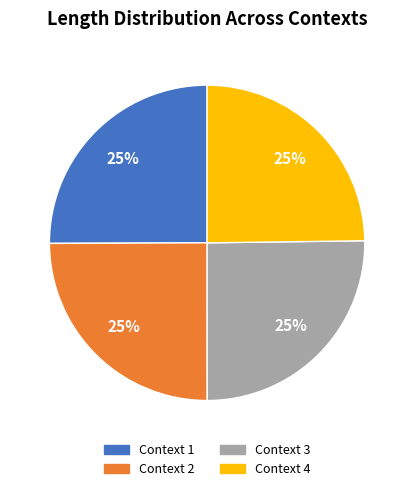

To the nearest percent, what is the combined percentage of Context 1 and Context 3?

50%